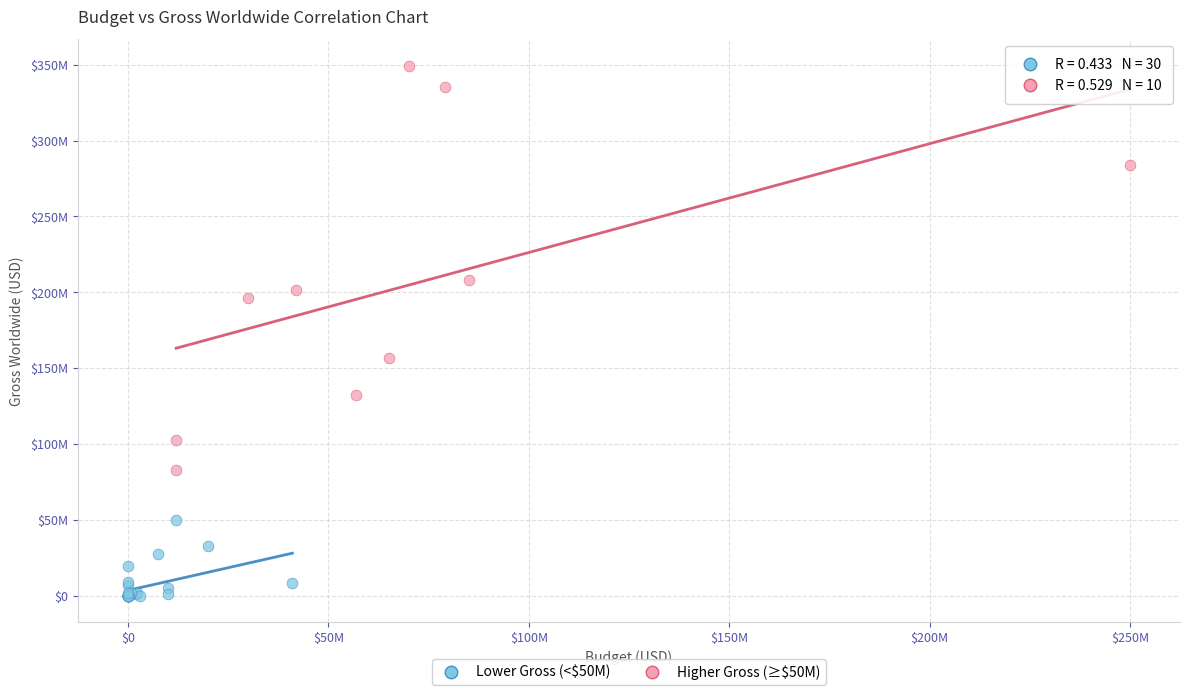

Which series contains the highest Y value?

Higher Gross (≥$50M)